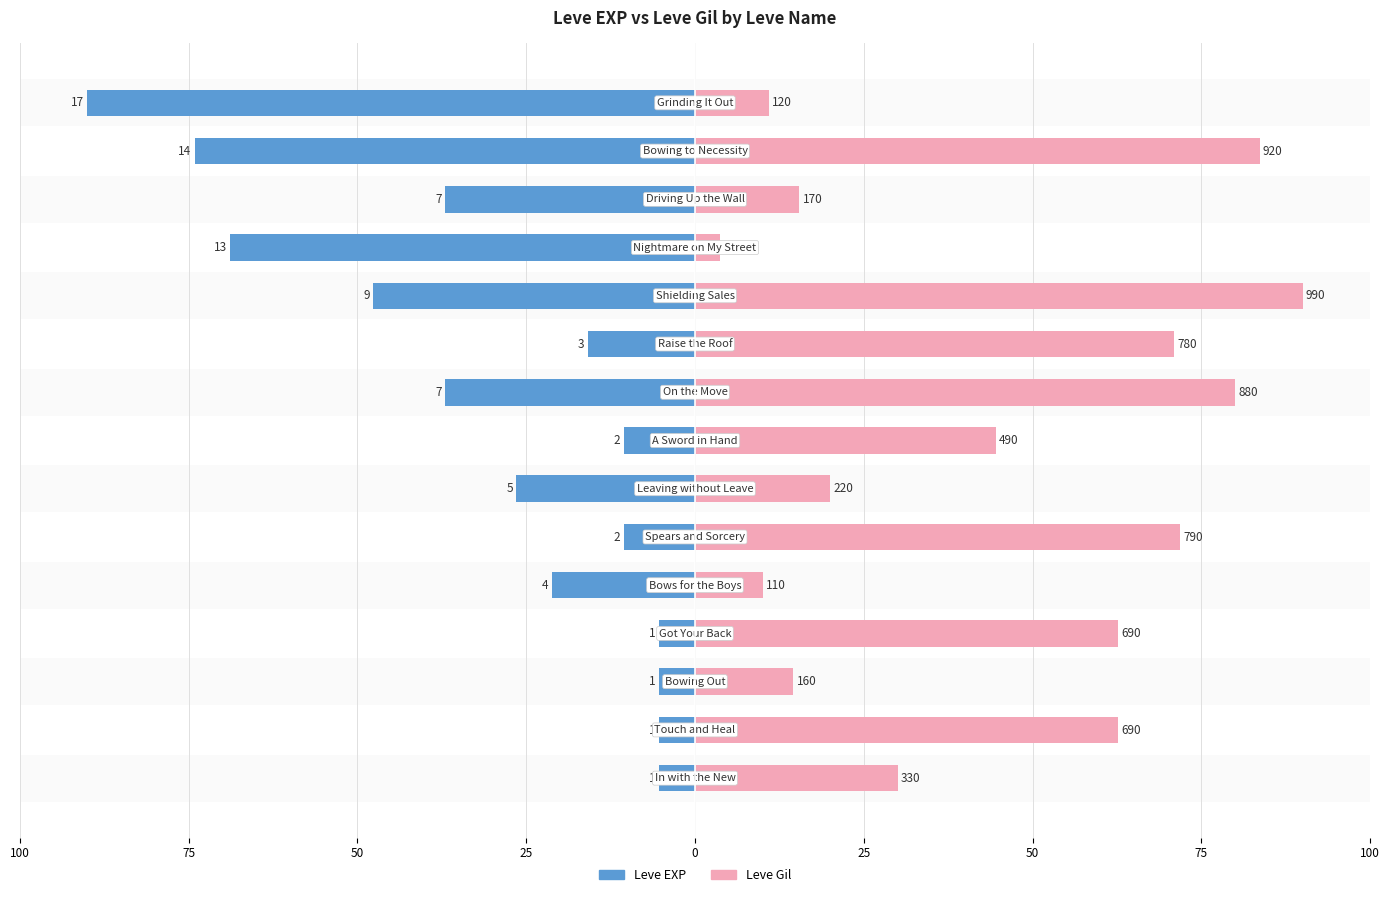

Rank the series by their average value, from highest to lowest.

Leve Gil, Leve EXP